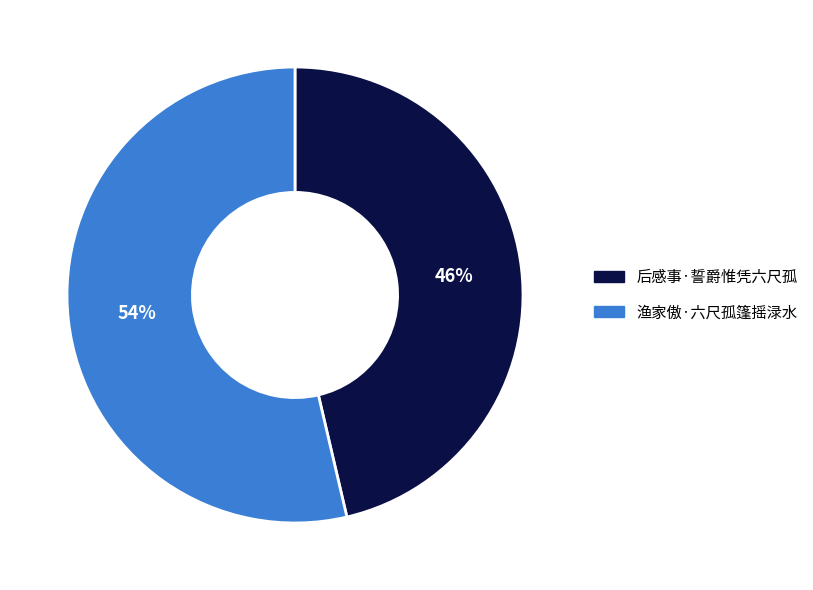

Combined, do 后感事·誓爵惟凭六尺孤 and 渔家傲·六尺孤篷摇渌水 account for over 50%?

Yes